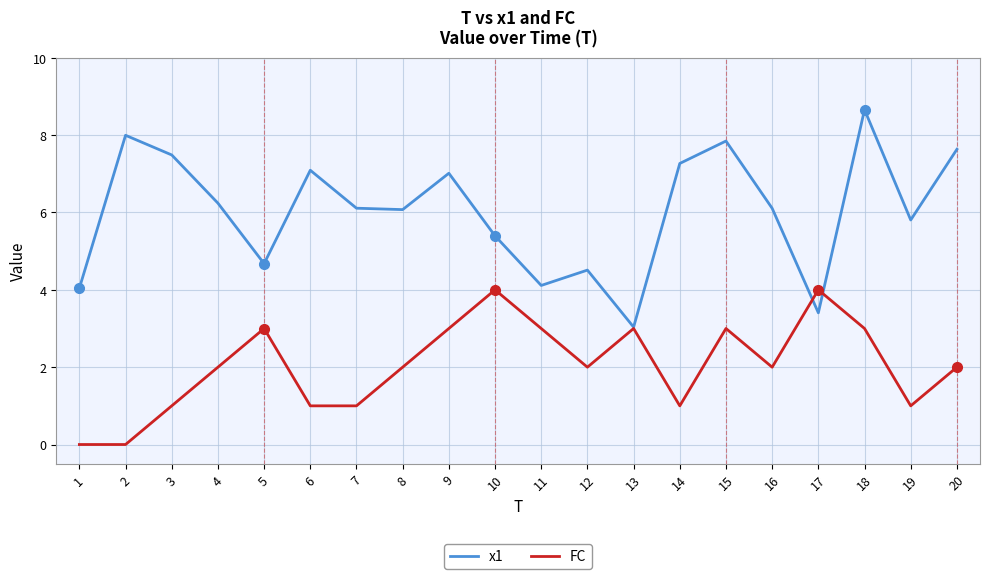

Which series has the largest total across all categories?

x1